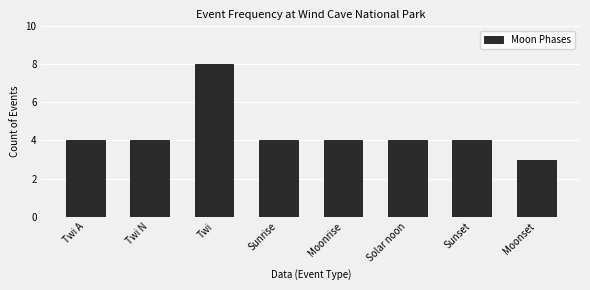

What is the average value?

4